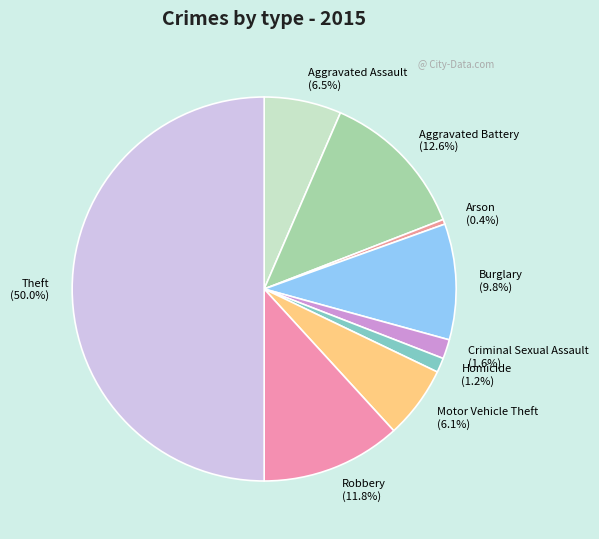

Which has a higher value, Theft or Arson?

Theft